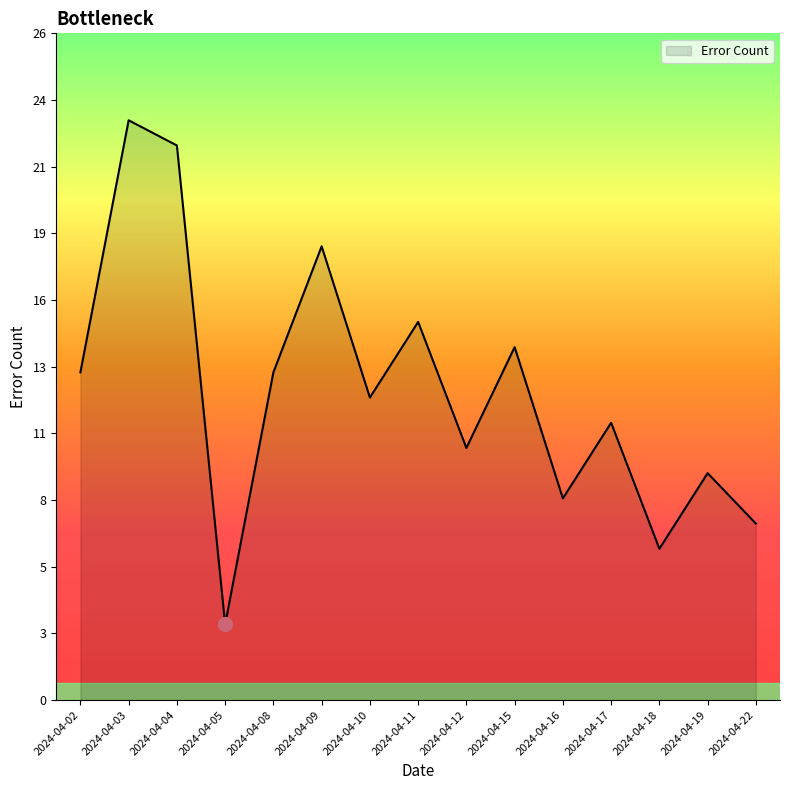

Does the chart display data point markers on the line(s)?

No